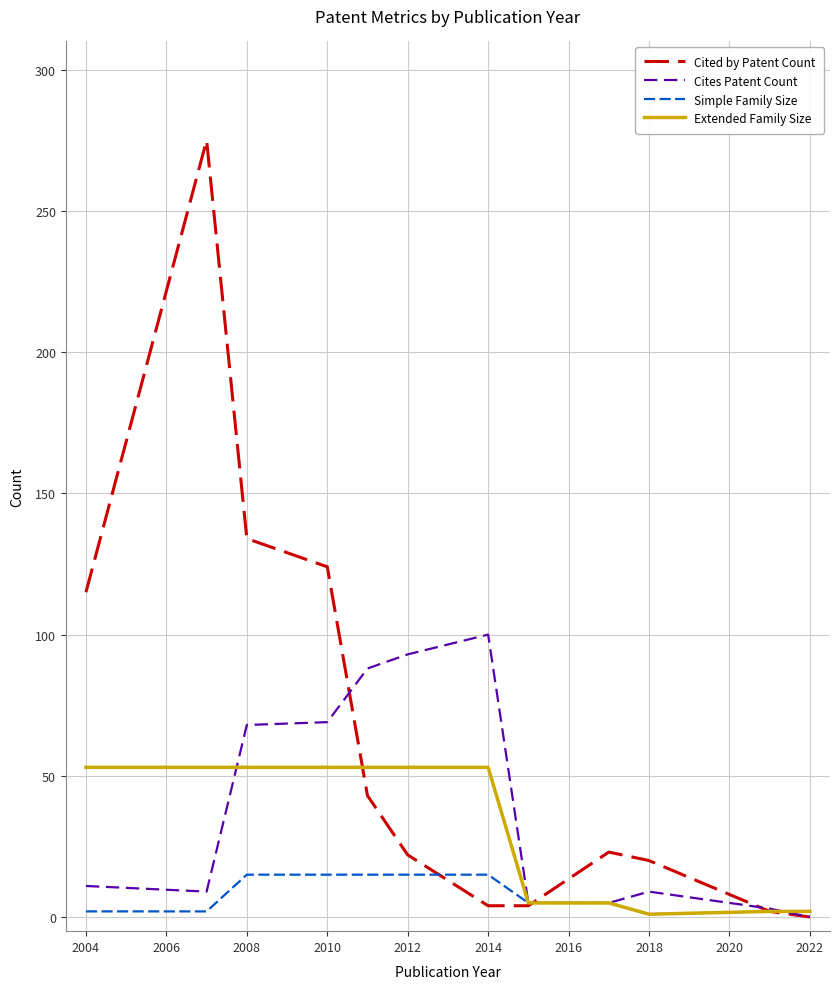

Does the chart display data point markers on the line(s)?

No